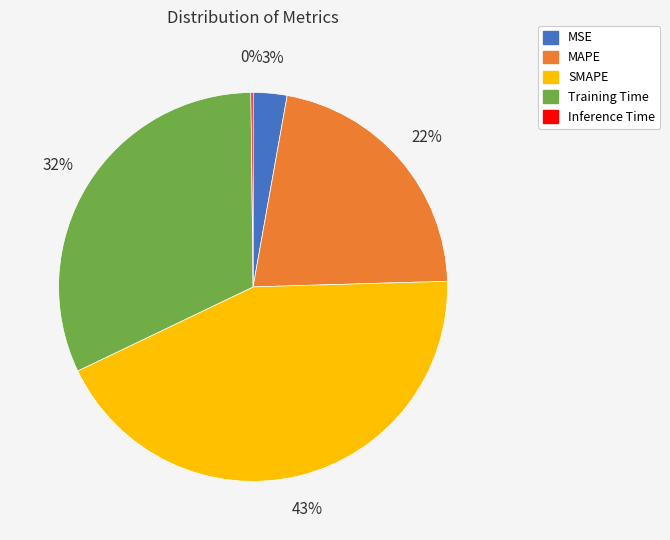

Which has a higher value, Training Time or MAPE?

Training Time